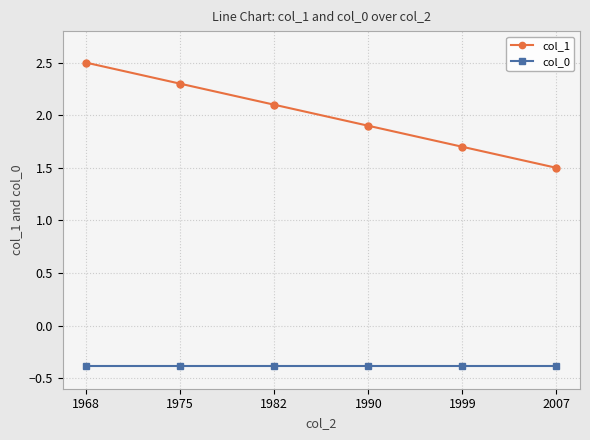

What are all the series names shown in the legend?

col_1, col_0